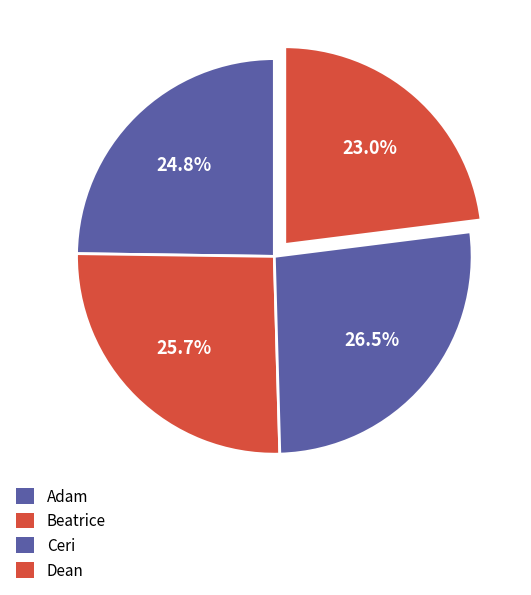

Is there a majority slice in this chart?

No